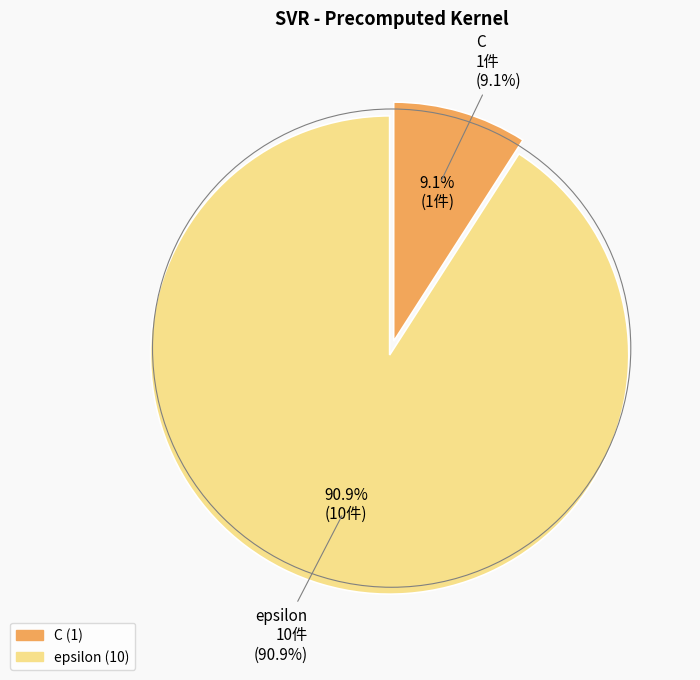

To the nearest percent, what is the difference between the largest and smallest slice percentages?

82%